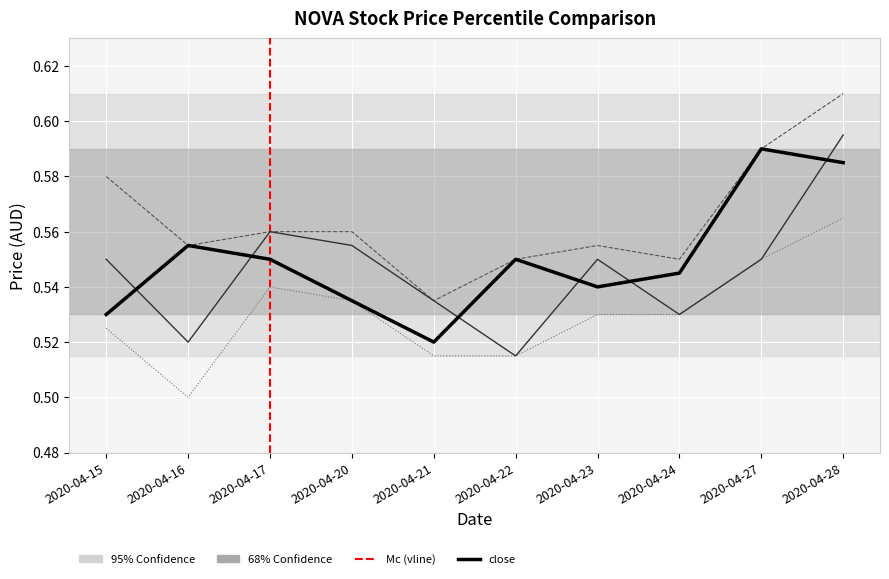

What is the total value across all series at 2020-04-16?

2.1